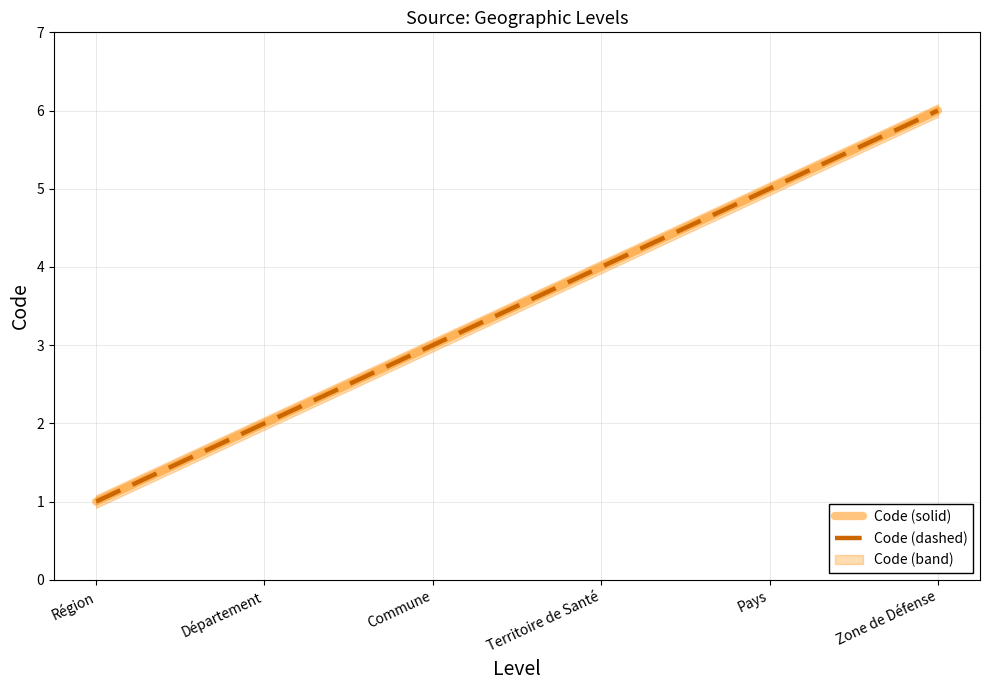

Where does the Code (dashed) series first go above 4?

Pays